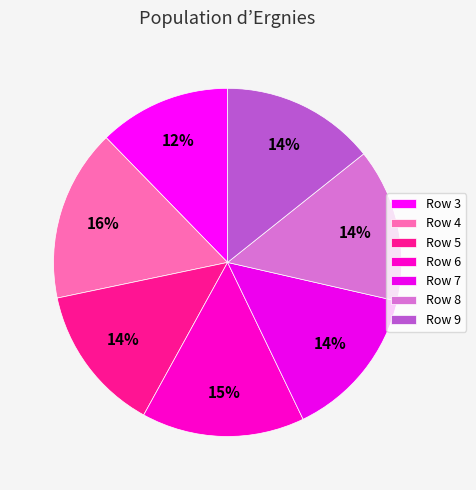

Is there any slice that represents more than half of the pie?

No